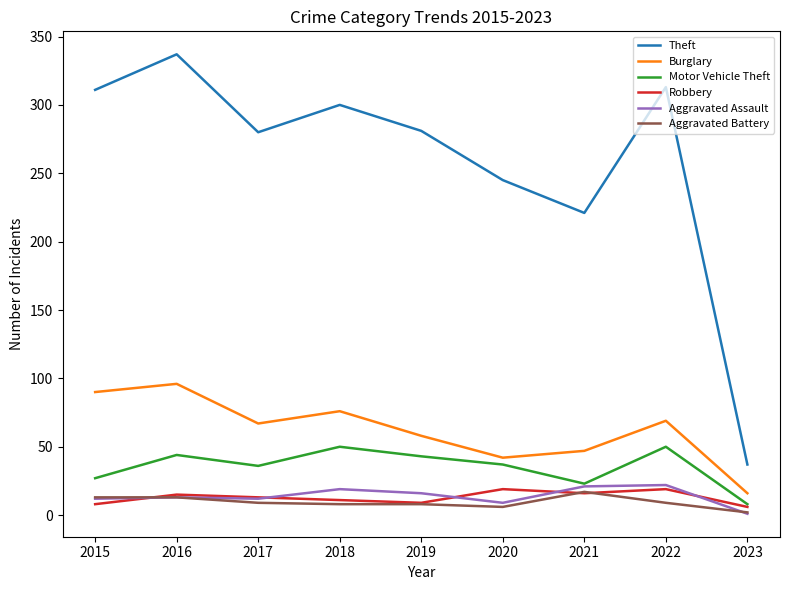

Which series changed the most between 2017 and 2022?

Theft